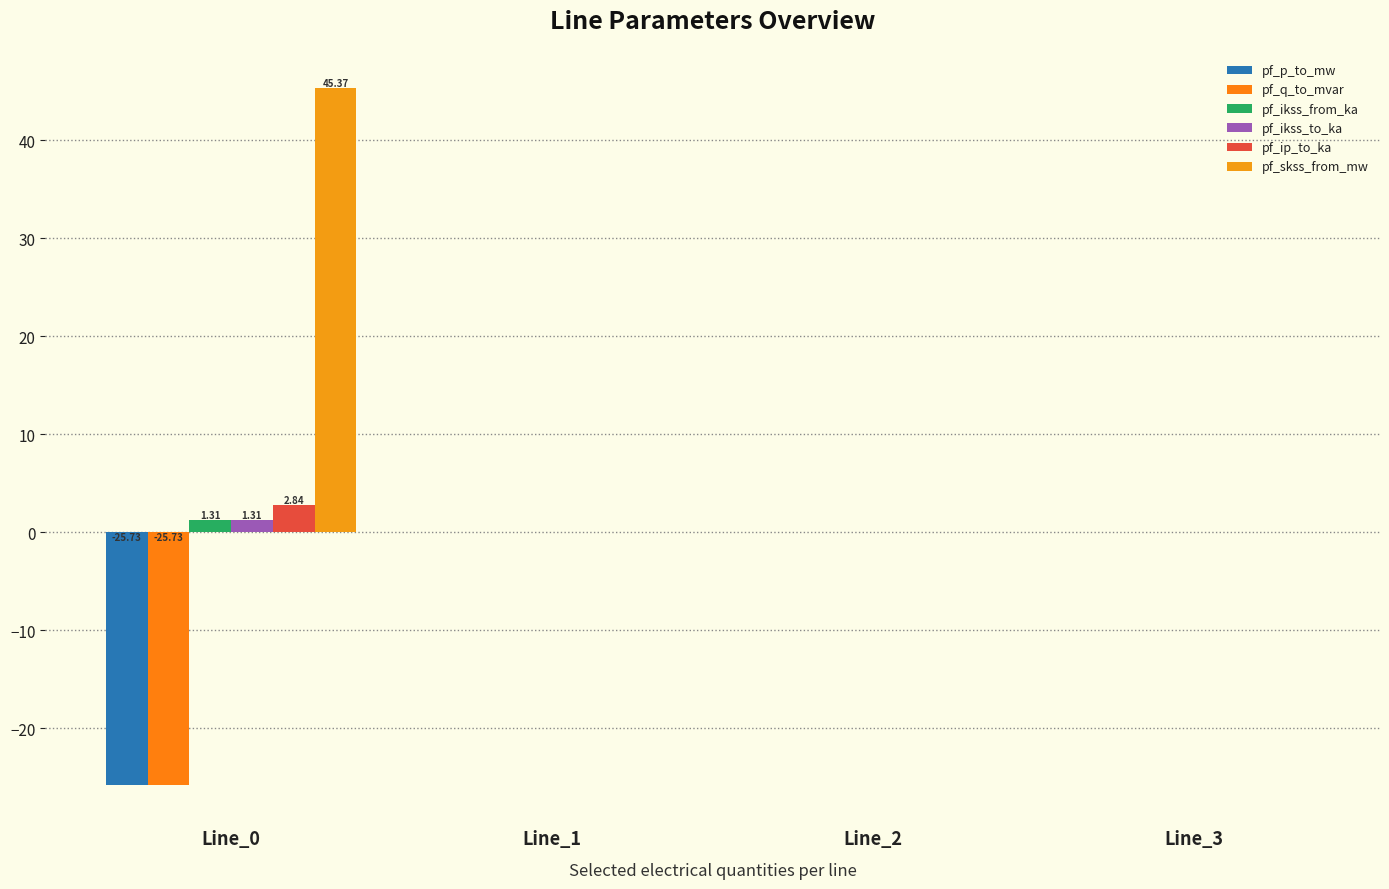

How many groups of bars are there?

4